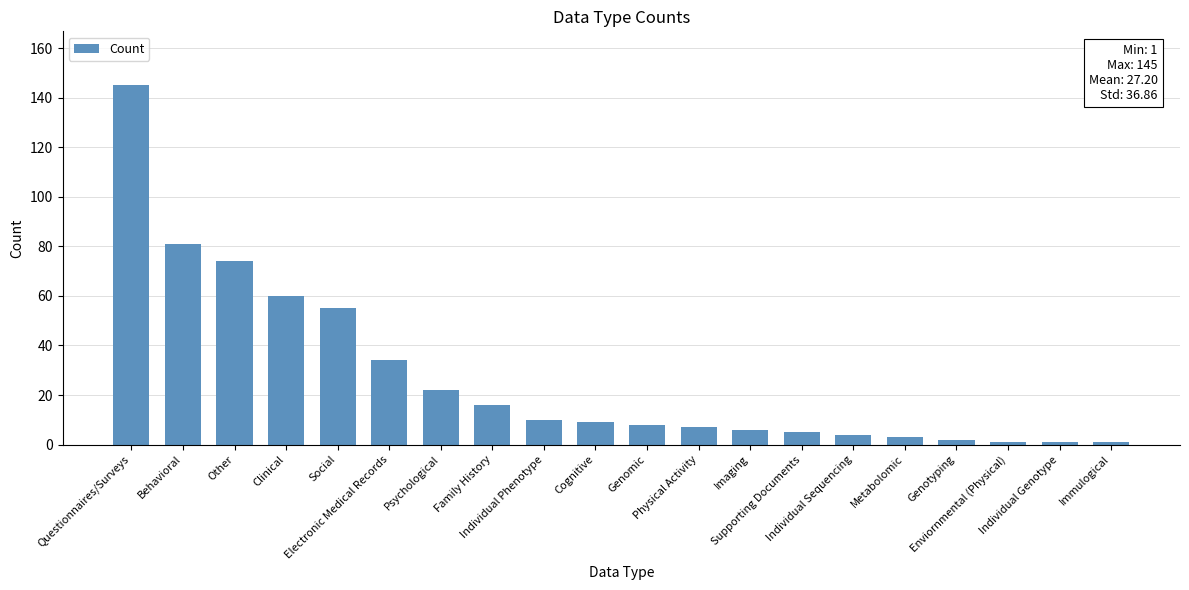

What is the change in value from Individual Sequencing to Immulogical?

-3